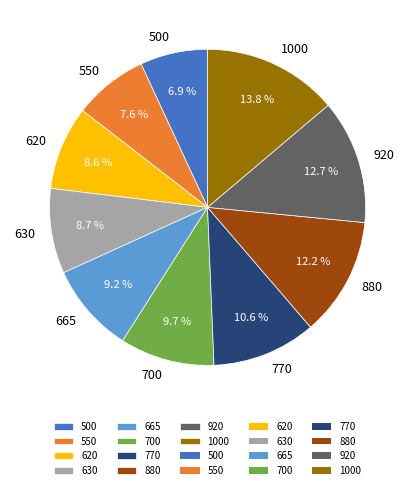

Approximately how many times larger is the value at 880 compared to 920?

1.0